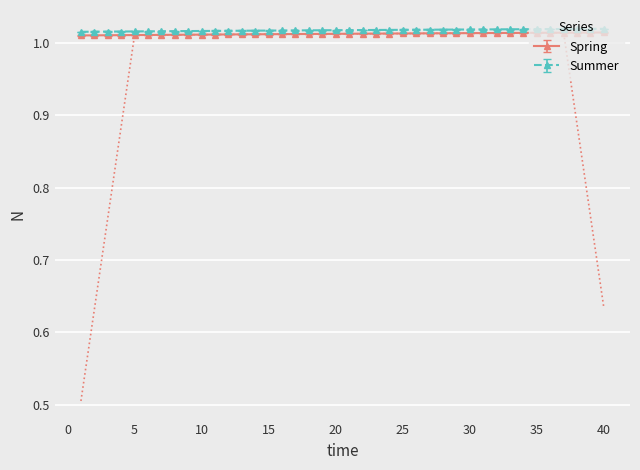

Reading left to right, list all the values displayed in this chart.

1=1.0	2=1.0	3=1.0	4=1.0	5=1.0	6=1.0	7=1.0	8=1.0	9=1.0	10=1.0	11=1.0	12=1.0	13=1.0	14=1.0	15=1.0	16=1.0	17=1.0	18=1.0	19=1.0	20=1.0	21=1.0	22=1.0	23=1.0	24=1.0	25=1.0	26=1.0	27=1.0	28=1.0	29=1.0	30=1.0	31=1.0	32=1.0	33=1.0	34=1.0	35=1.0	36=1.0	37=1.0	38=1.0	39=1.0	40=1.0